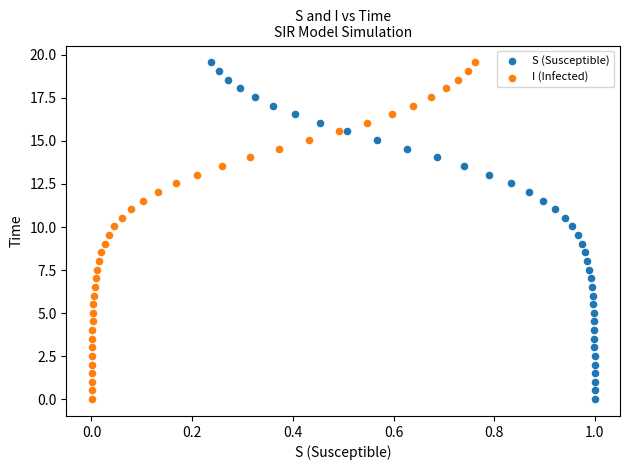

What are all the series names shown in the legend?

S (Susceptible), I (Infected)